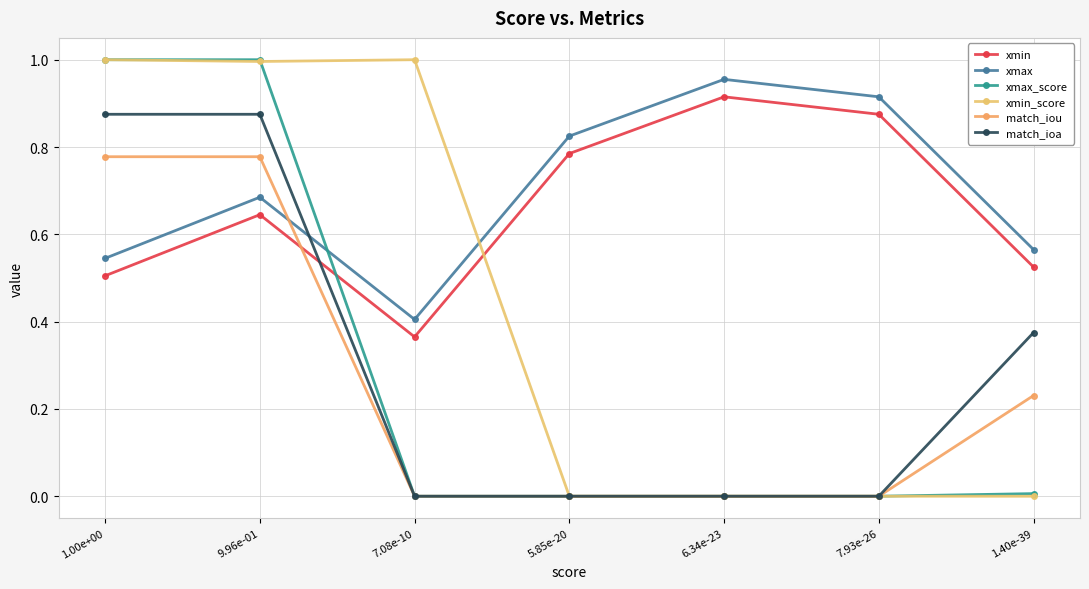

How many lines are shown in the chart?

6